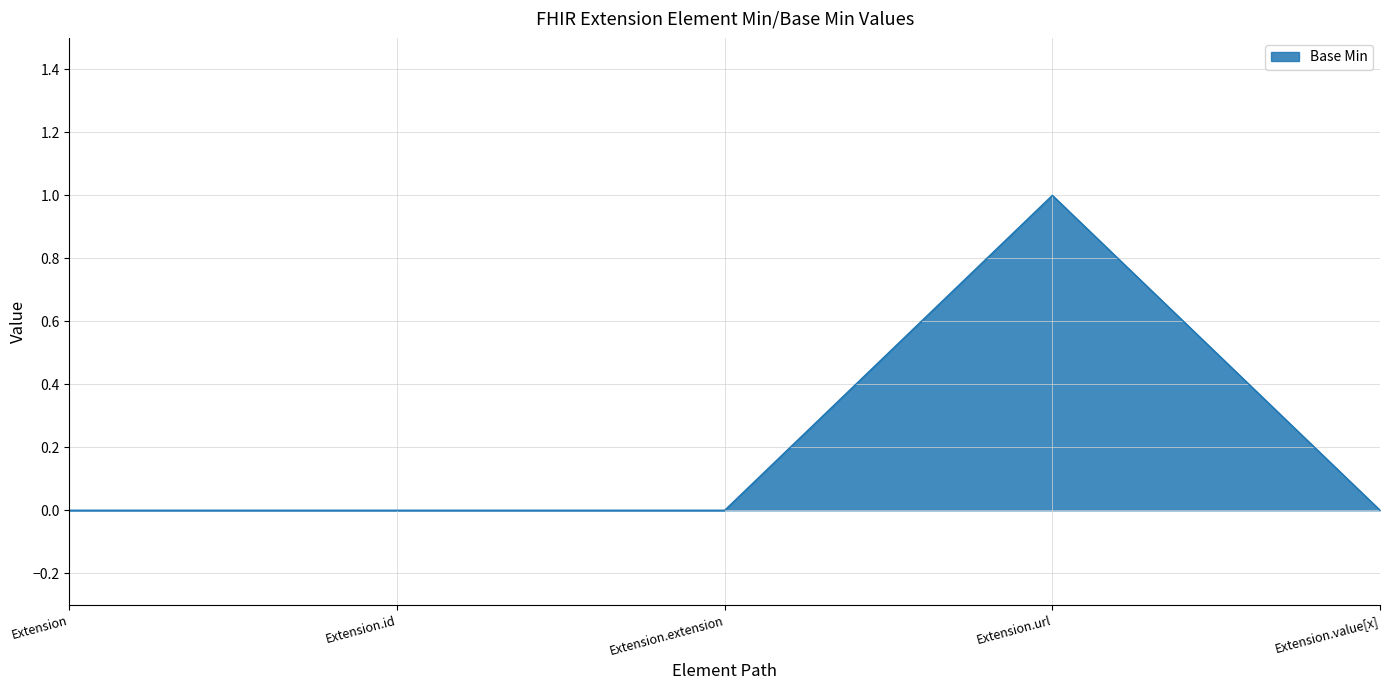

Reading right to left, transcribe all the data shown in this chart.

0	1	0	0	0